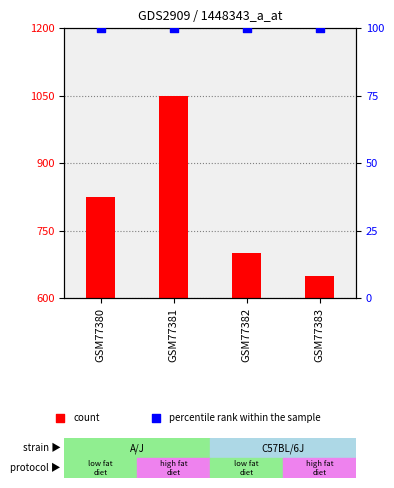

What are all the series names shown in the legend?

count, percentile rank within the sample